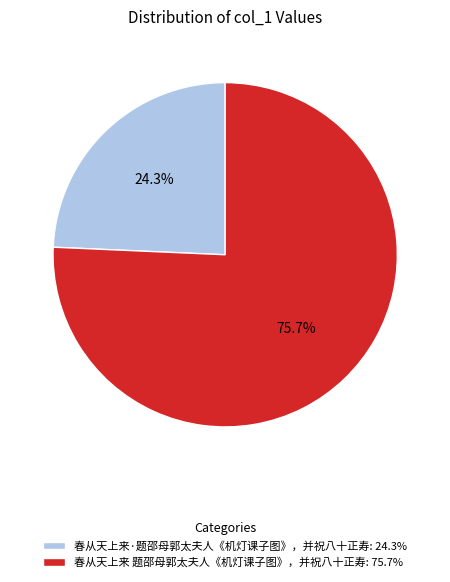

How many slices are in this pie chart?

2